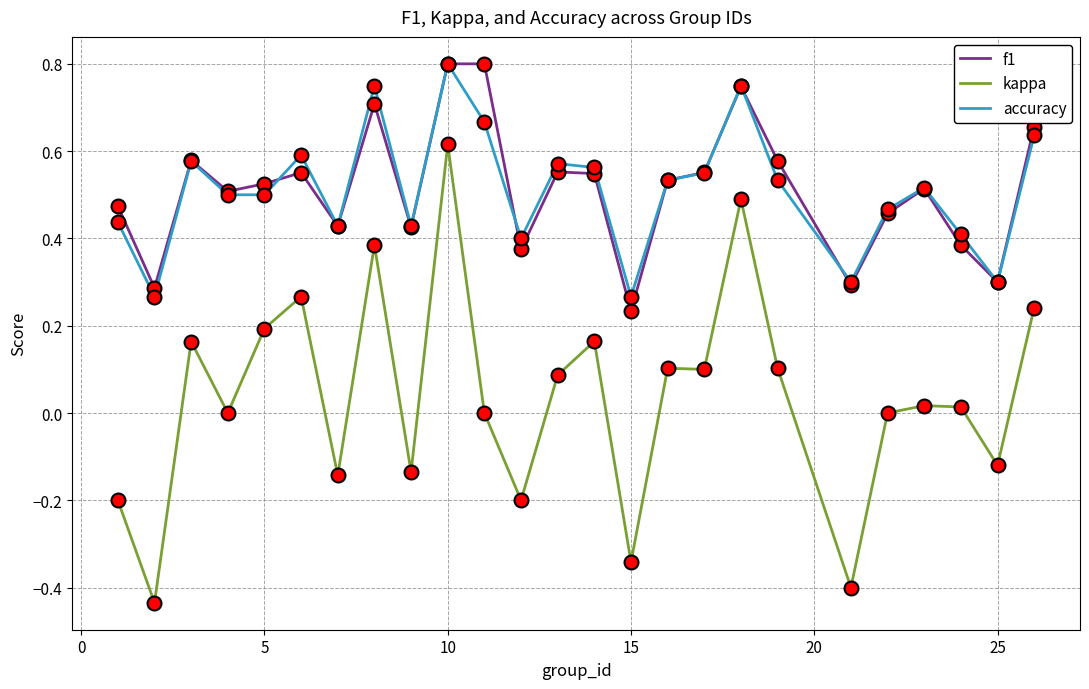

True or false: kappa and accuracy cross at least once.

False